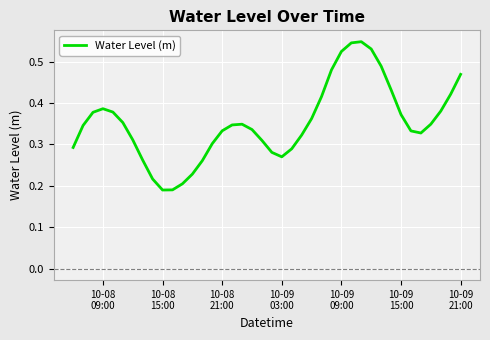

How many interior local valleys (lower than both neighbors) does the data have?

3